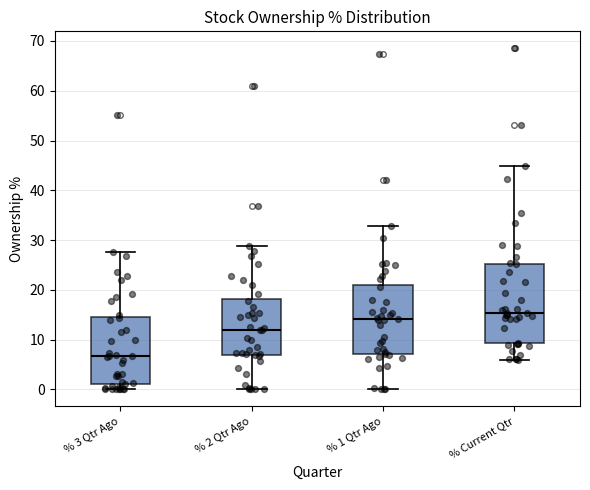

Reading left to right, transcribe this box plot: for each box, give where its median line is, the range the box spans, and where its two whiskers end, as read against the y-axis. The values are not printed on the chart, so give them approximately, as read against the axis.

% 3 Qtr Ago: median 7, box 1 to 15, whiskers 0 to 28
% 2 Qtr Ago: median 12, box 7 to 18, whiskers 0 to 29
% 1 Qtr Ago: median 14, box 7 to 21, whiskers 0 to 33
% Current Qtr: median 15, box 9 to 25, whiskers 6 to 45